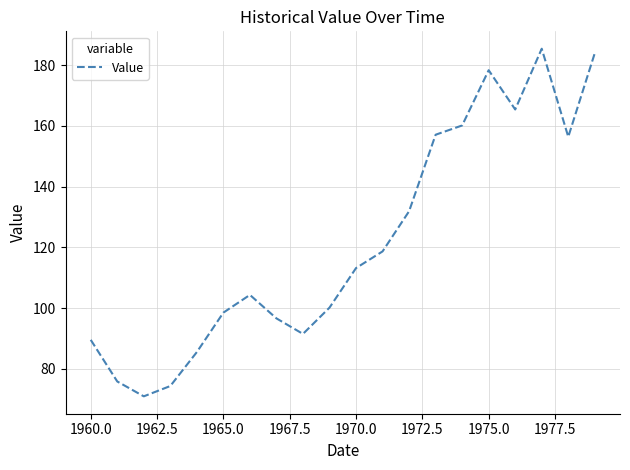

What is the difference between the maximum and minimum values?

114.5